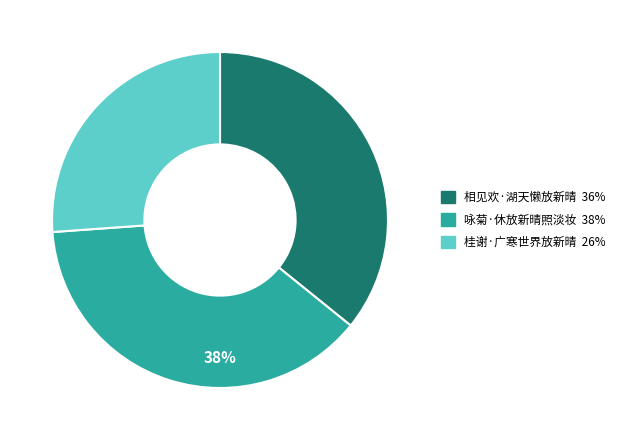

Is it true that 相见欢·湖天懒放新晴 is 29% of the pie?

False